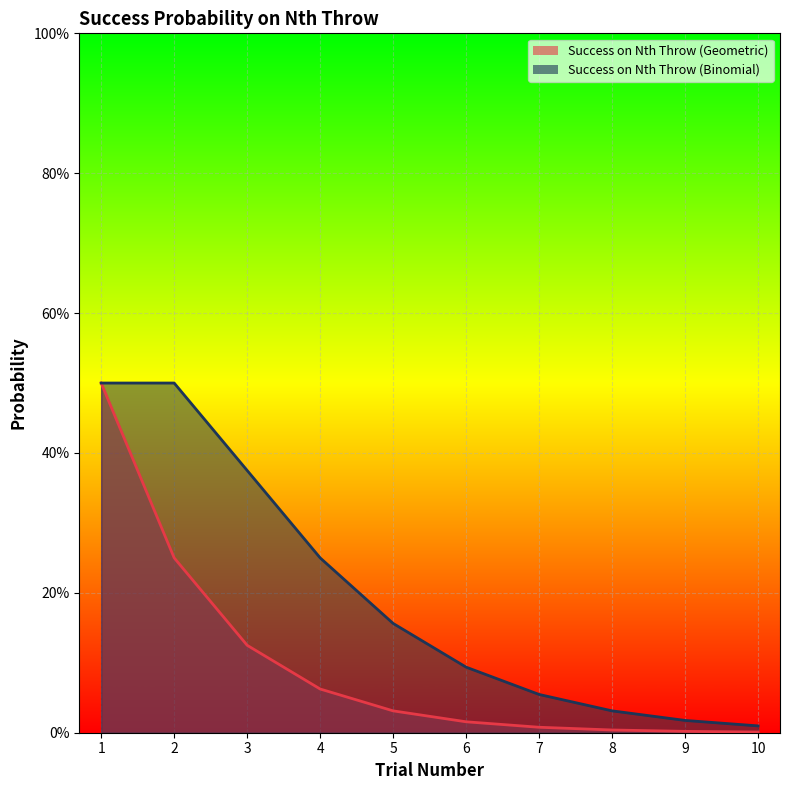

What is the greatest value displayed?

0.5